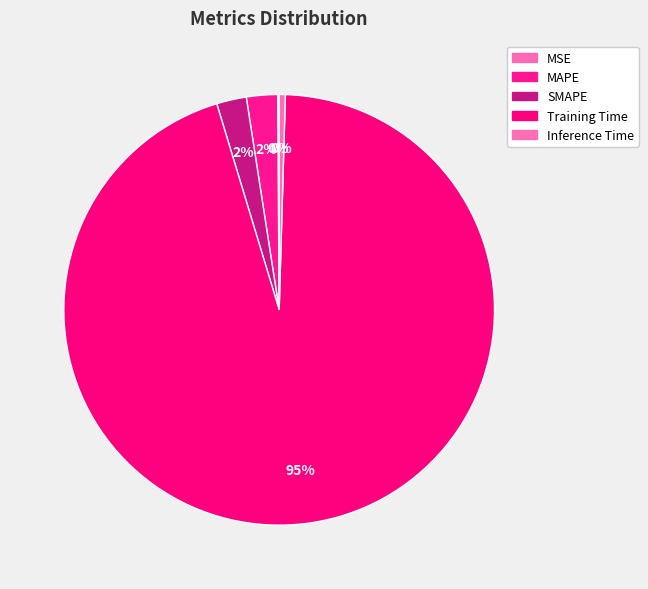

How many segments does this pie chart have?

5